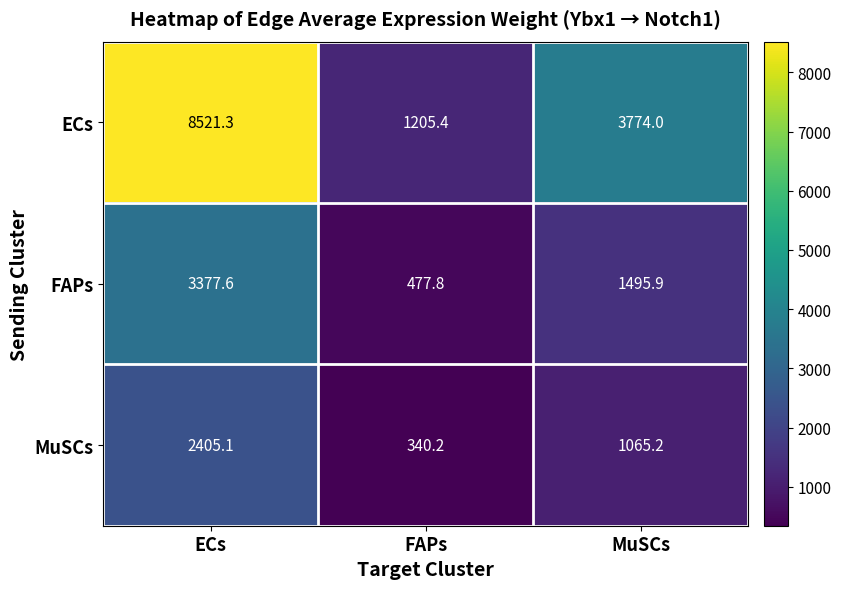

The value of FAPs at MuSCs is 571.2. True or false?

False